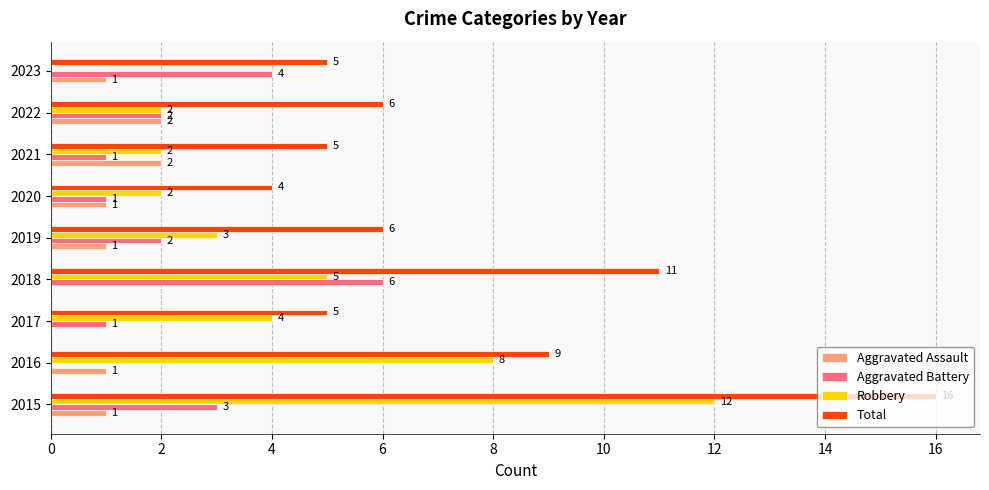

Which series has the largest total across all categories?

Total